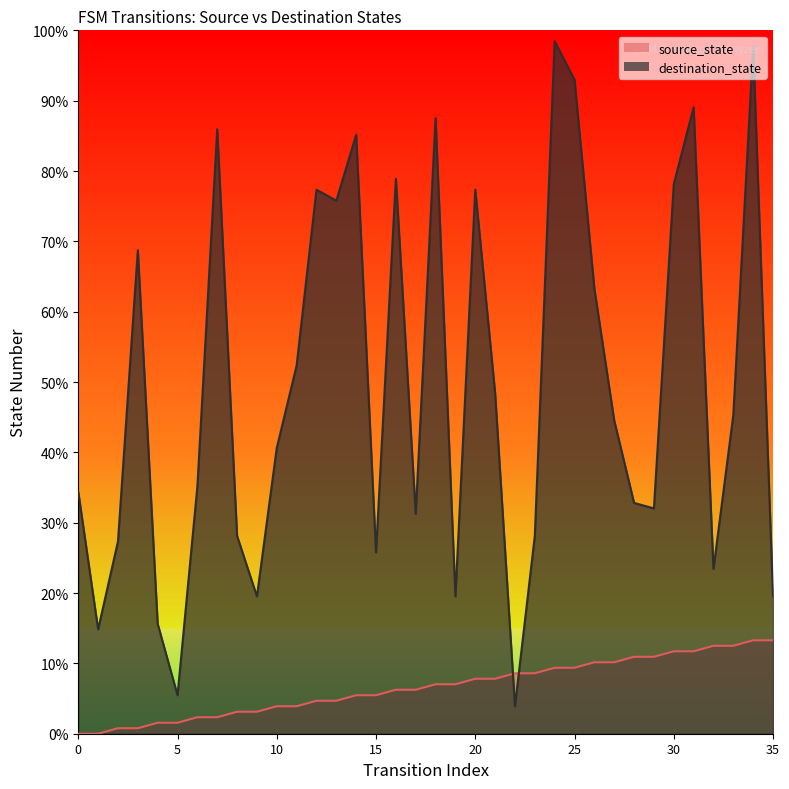

Reading left to right, what are all the values shown in this chart?

source_state: 0=0.0	1=0.0	2=0.8	3=0.8	4=1.6	5=1.6	6=2.3	7=2.3	8=3.1	9=3.1	10=3.9	11=3.9	12=4.7	13=4.7	14=5.5	15=5.5	16=6.2	17=6.2	18=7.0	19=7.0	20=7.8	21=7.8	22=8.6	23=8.6	24=9.4	25=9.4	26=10.2	27=10.2	28=10.9	29=10.9	30=11.7	31=11.7	32=12.5	33=12.5	34=13.3	35=13.3
destination_state: 0=34.4	1=14.8	2=27.3	3=68.8	4=15.6	5=5.5	6=35.2	7=85.9	8=28.1	9=19.5	10=40.6	11=52.3	12=77.3	13=75.8	14=85.2	15=25.8	16=78.9	17=31.2	18=87.5	19=19.5	20=77.3	21=48.4	22=3.9	23=28.1	24=98.4	25=93.0	26=63.3	27=44.5	28=32.8	29=32.0	30=78.1	31=89.1	32=23.4	33=45.3	34=97.7	35=19.5